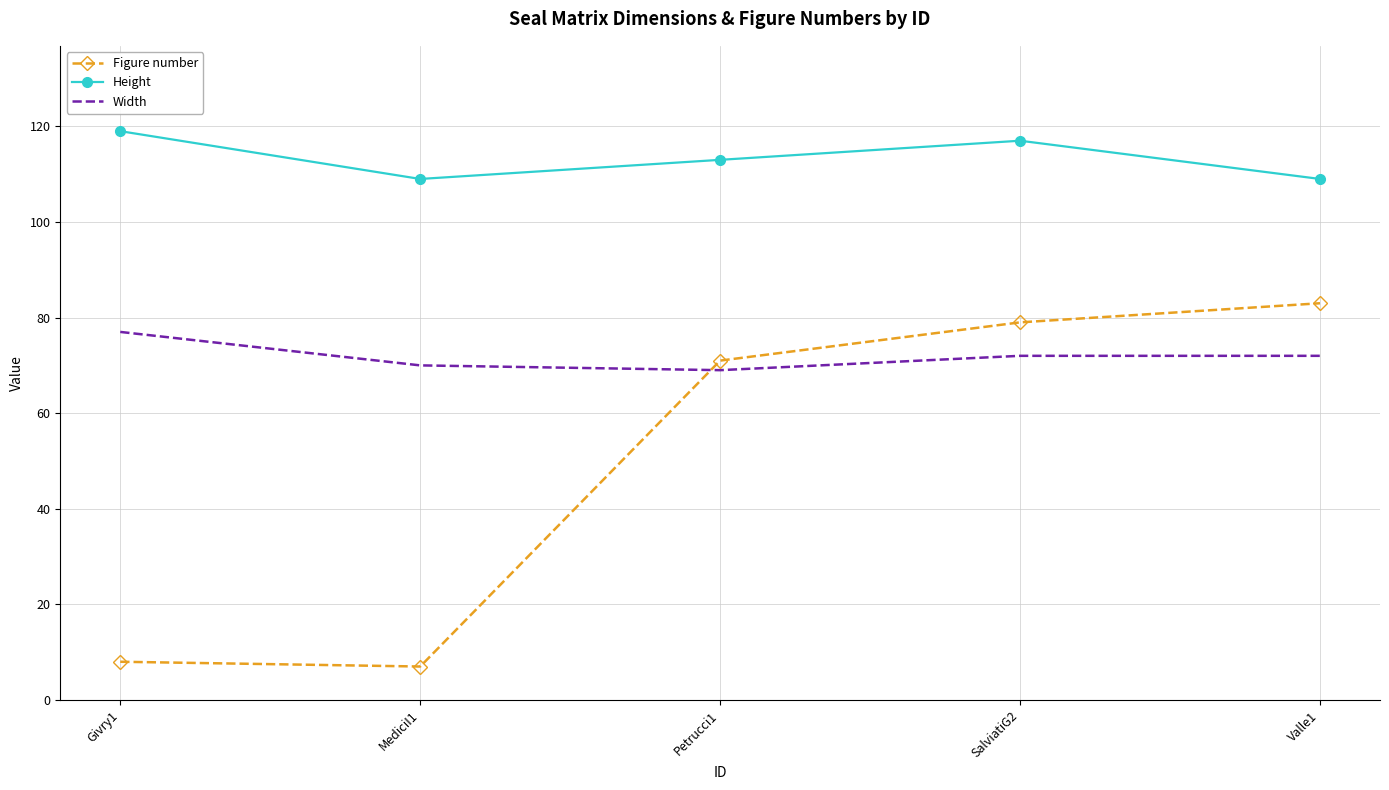

What is the minimum value shown in the chart?

7